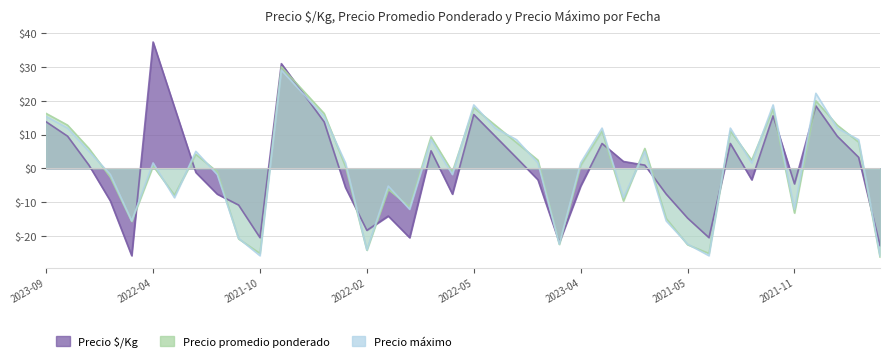

How many values in Precio $/Kg are below zero?

20